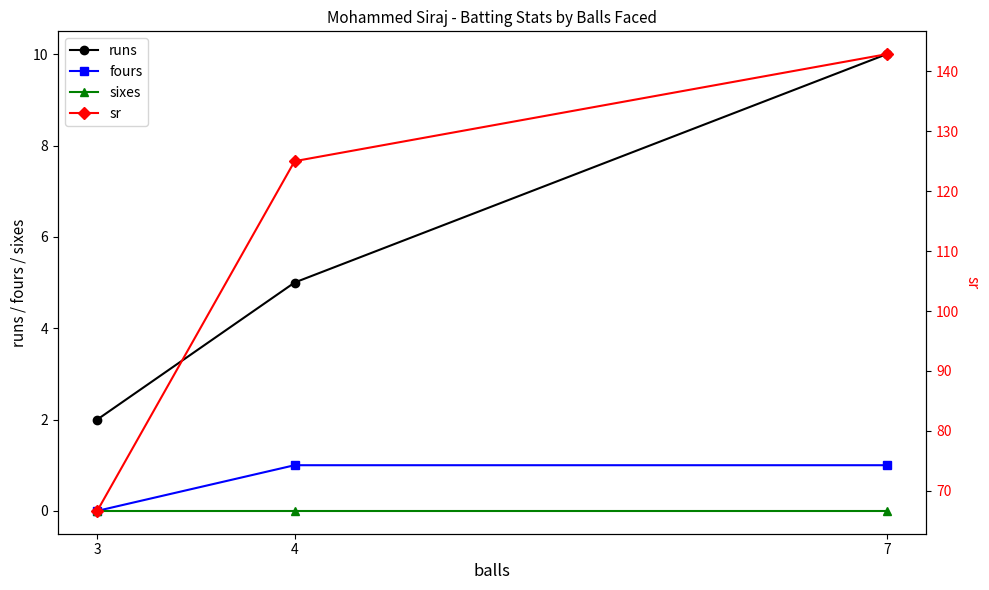

What are all the series names shown in the legend?

runs, fours, sixes, sr